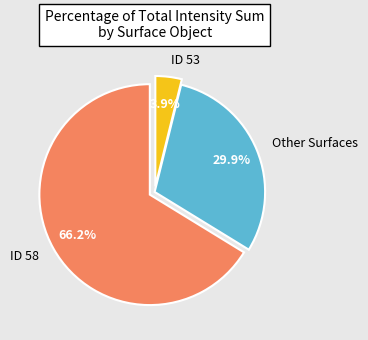

What is the total percentage of ID 53 and ID 58?

70.1%